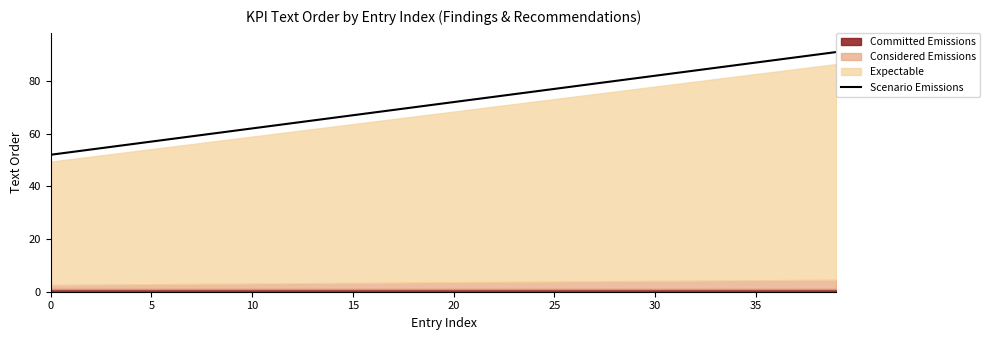

Read the value at 15, to the nearest 10.

60